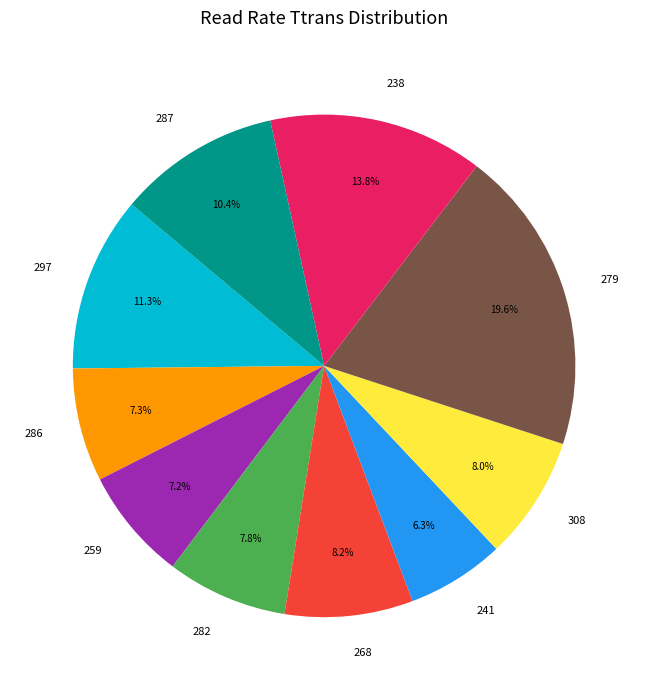

Which slice is the smallest?

241